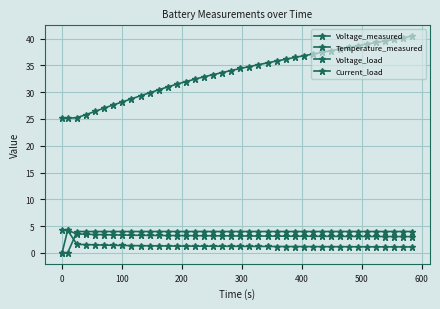

Does the chart display data point markers on the line(s)?

Yes